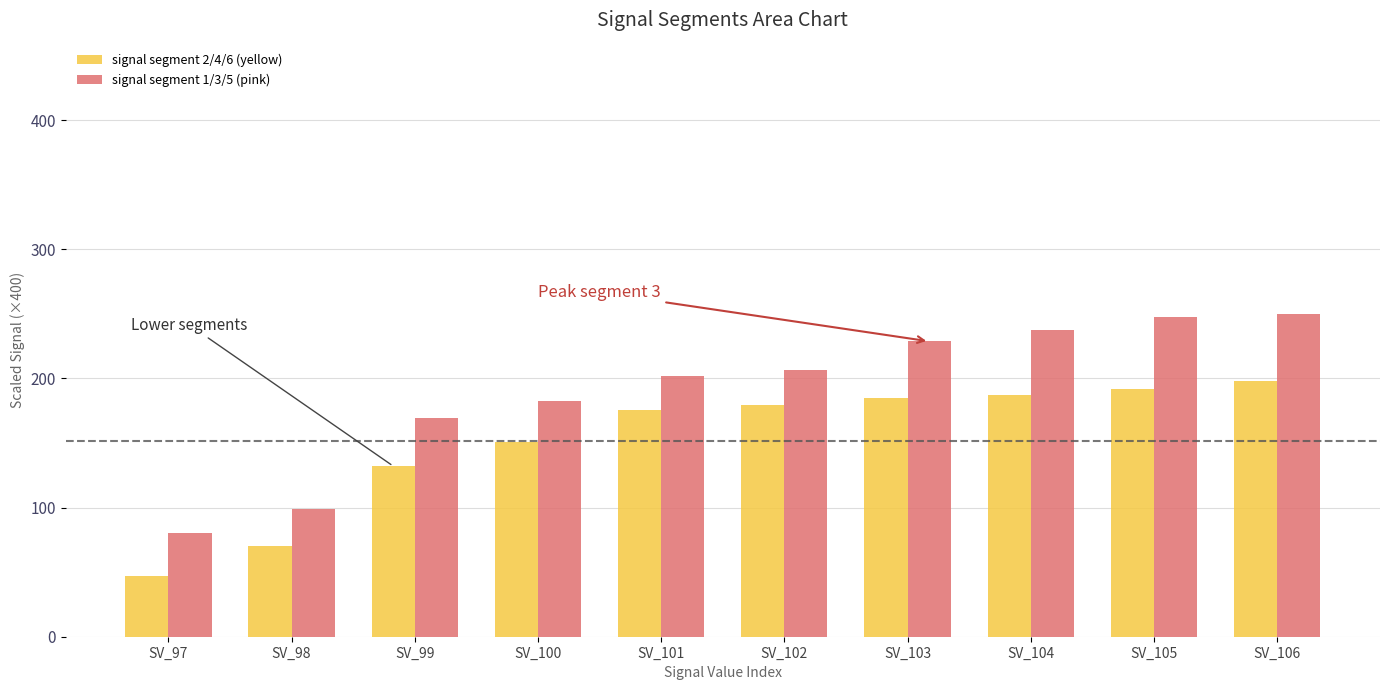

Which category has the lowest value in the signal segment 1/3/5 (pink) series?

SV_97